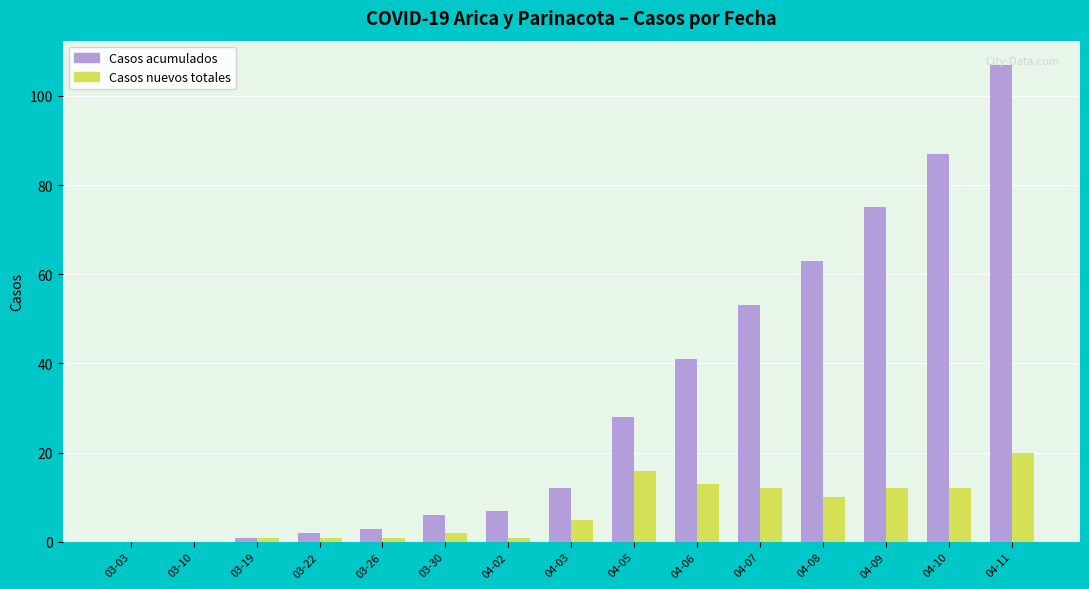

Which series changed the most between 03-26 and 04-10?

Casos acumulados